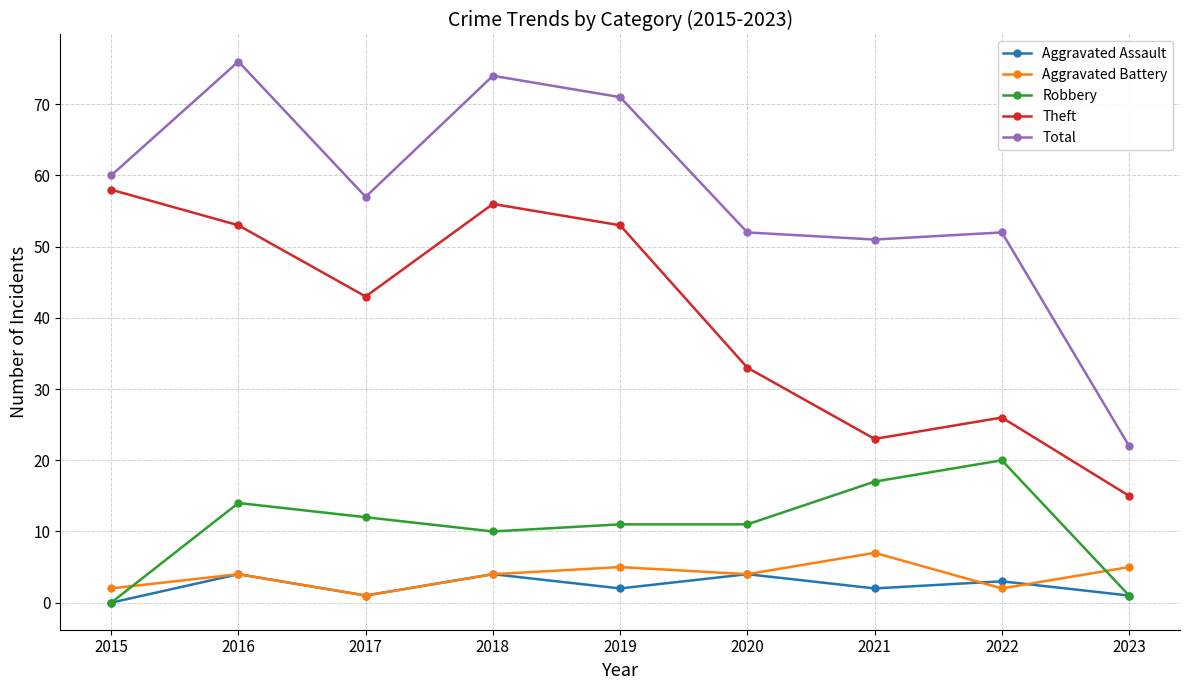

What is the difference between the maximum and second lowest values in the Total series?

25